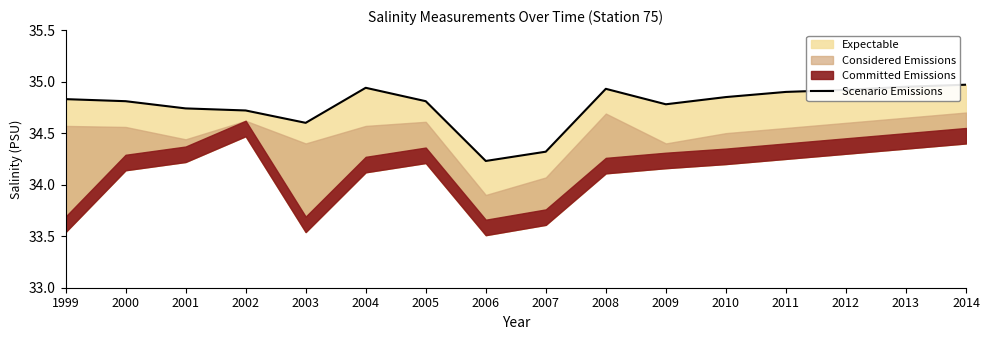

How many categories are shown in the chart?

16